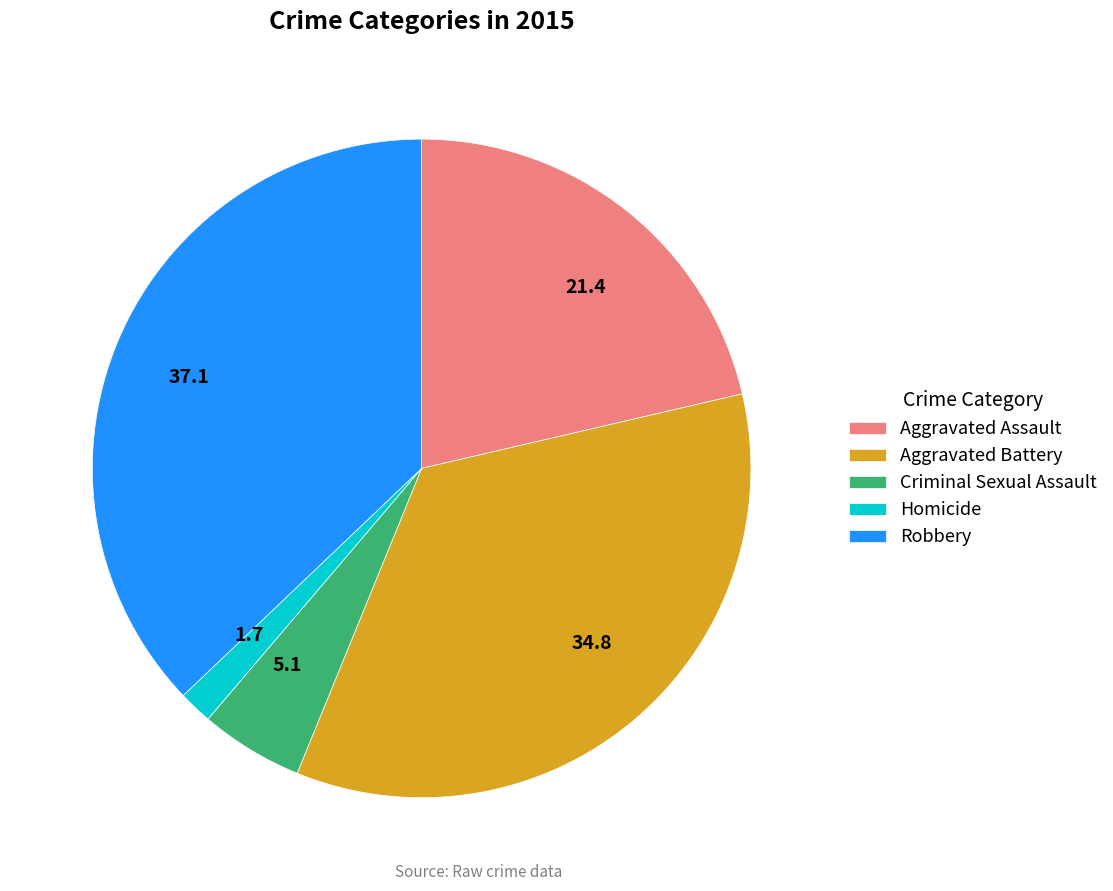

Do Criminal Sexual Assault and Homicide together represent more than half of the pie?

No